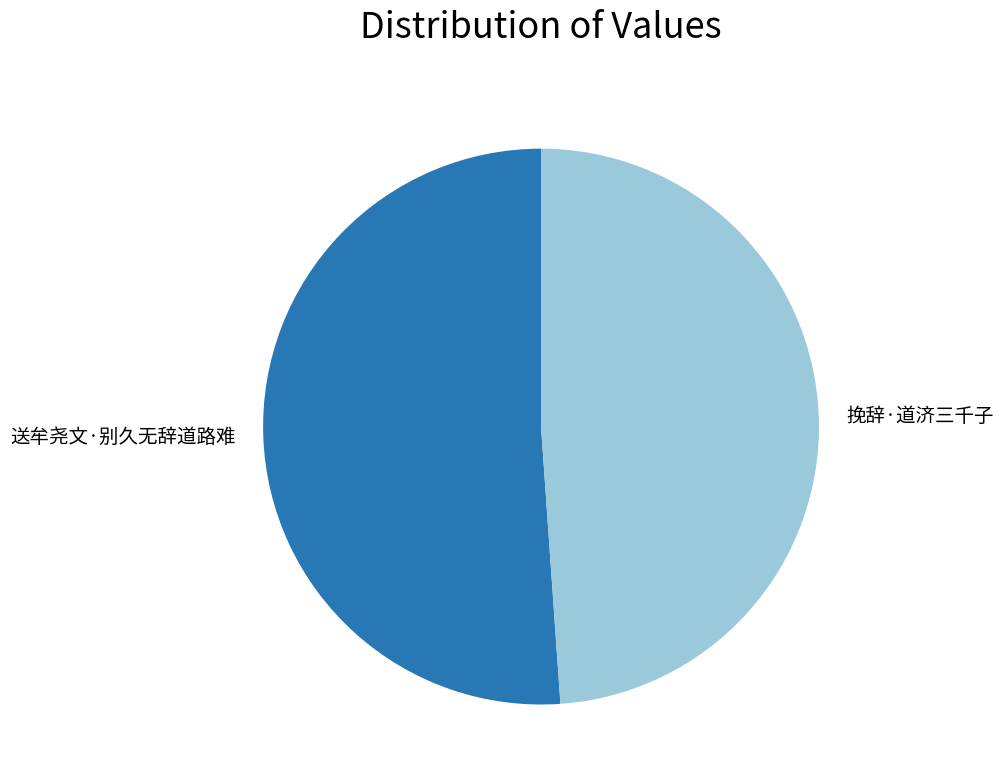

Does 送牟尧文·别久无辞道路难 account for over 50% of the chart?

Yes